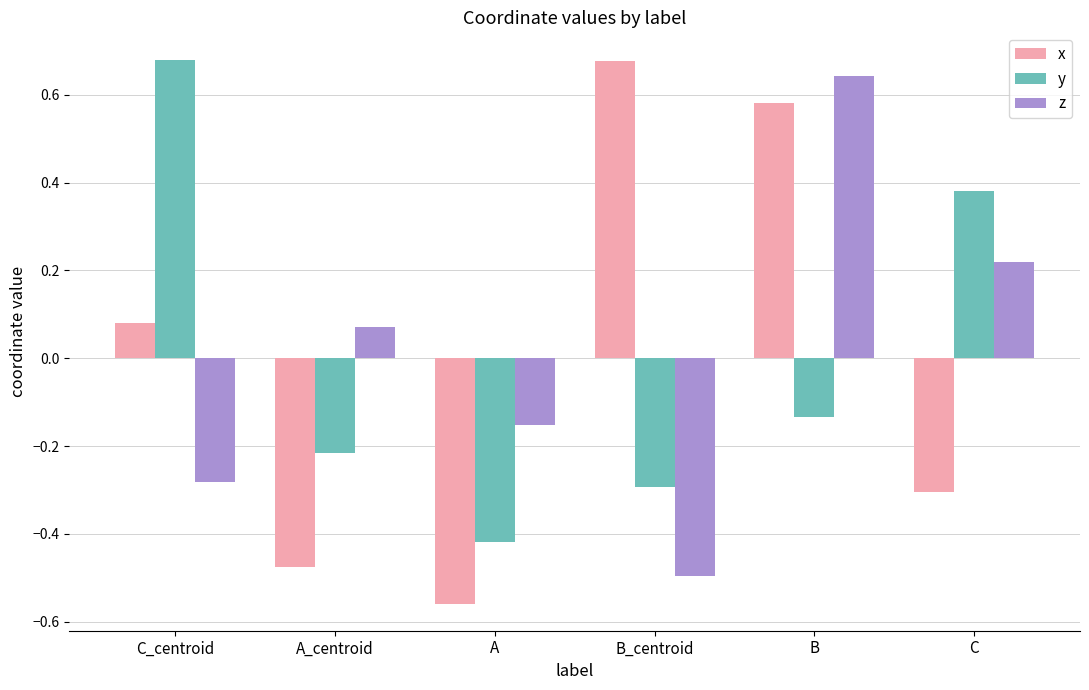

At which label is z closest to 0?

A_centroid